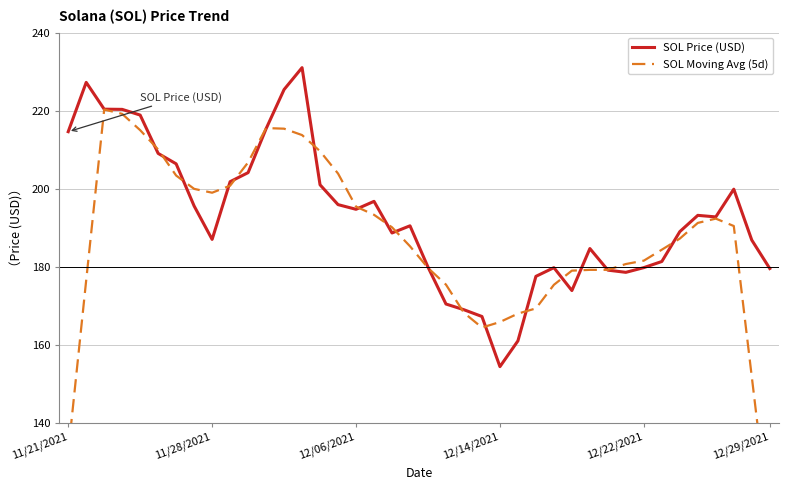

True or false: SOL Moving Avg (5d) has more than 2 points higher than both neighbors.

True